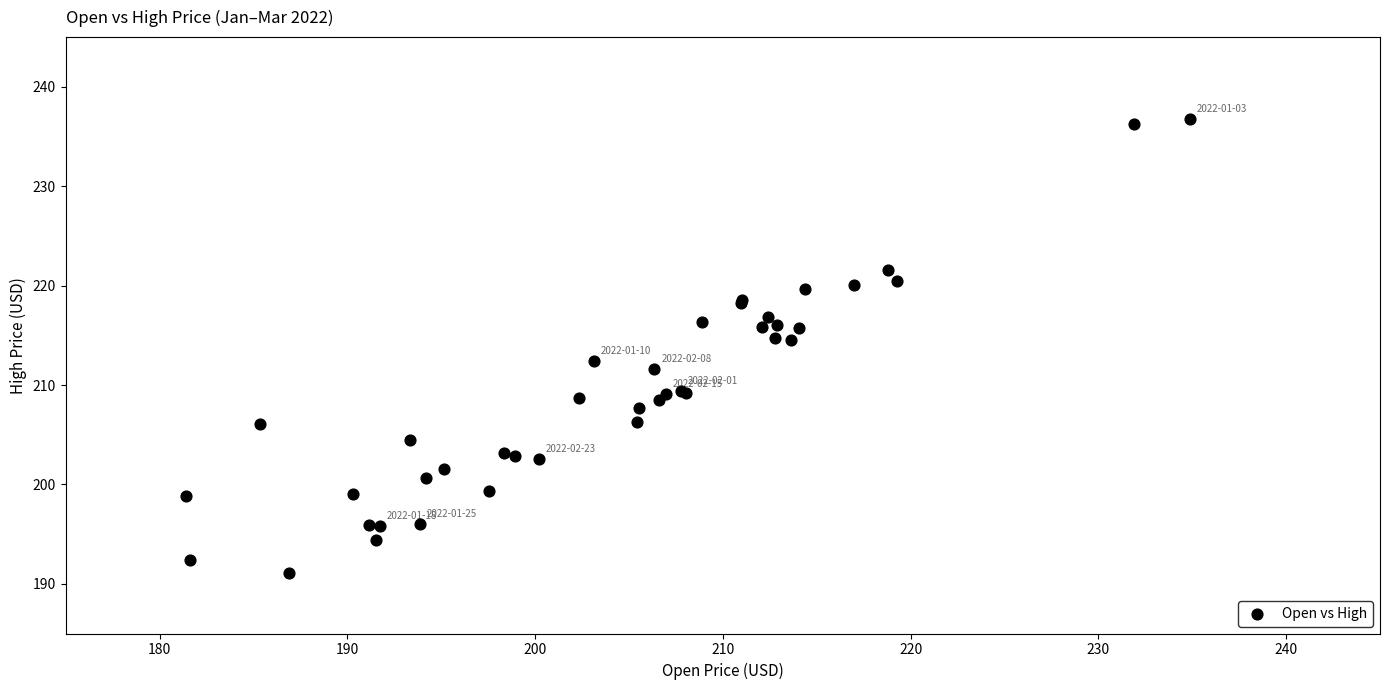

What Y value in the scatter plot is closest to 213?

212.4